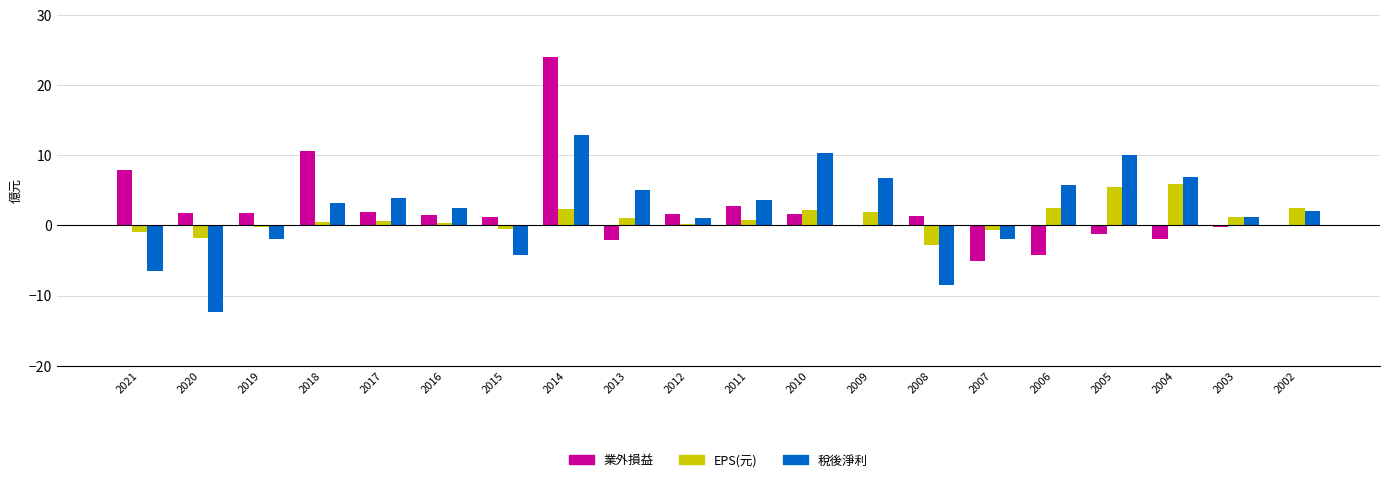

How many values in the 稅後淨利 series exceed 3?

10